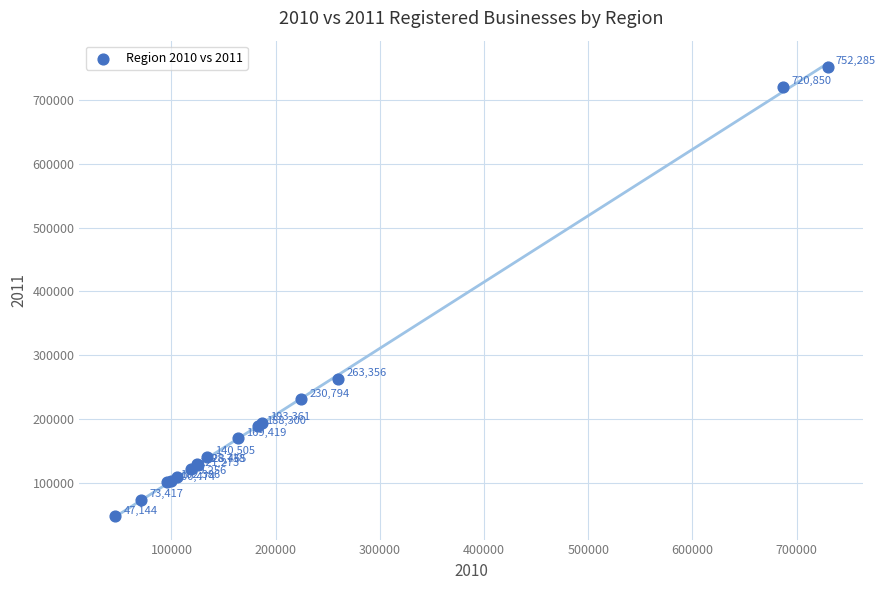

What Y value in the scatter plot is closest to 399714?

263356